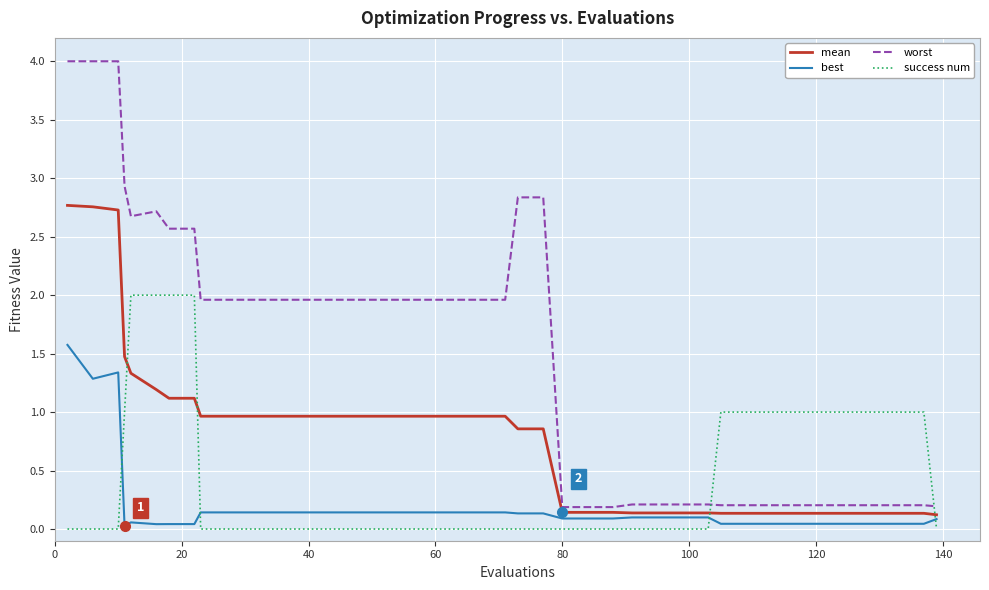

True or false: worst and best cross at least once.

False